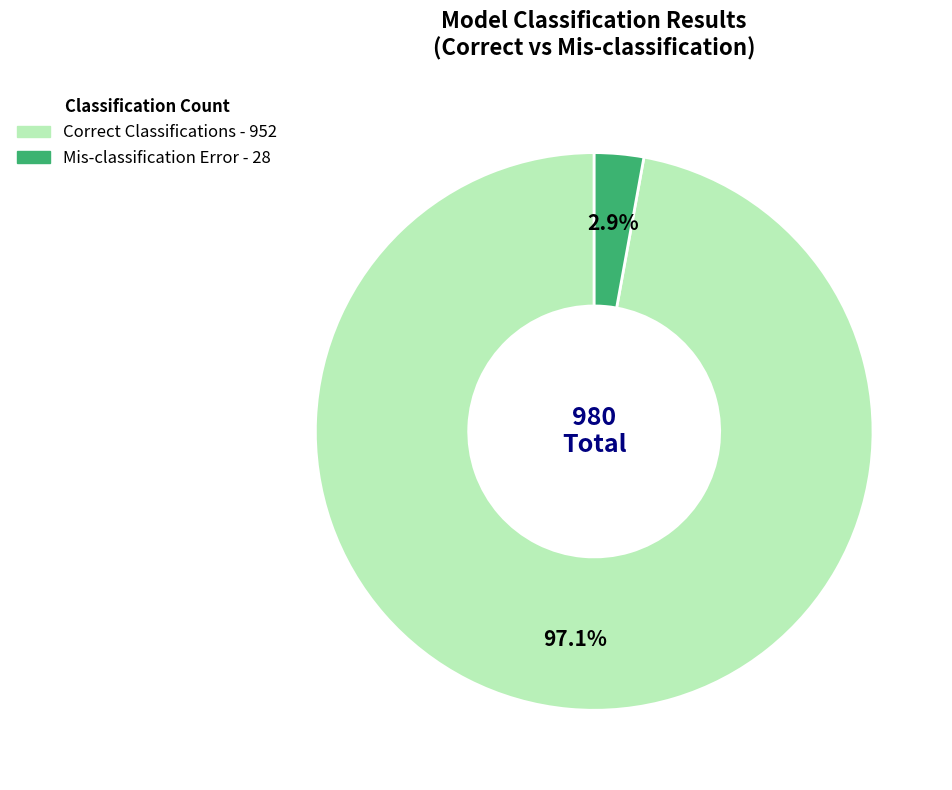

Which has a higher value, Mis-classification Error or Correct Classifications?

Correct Classifications